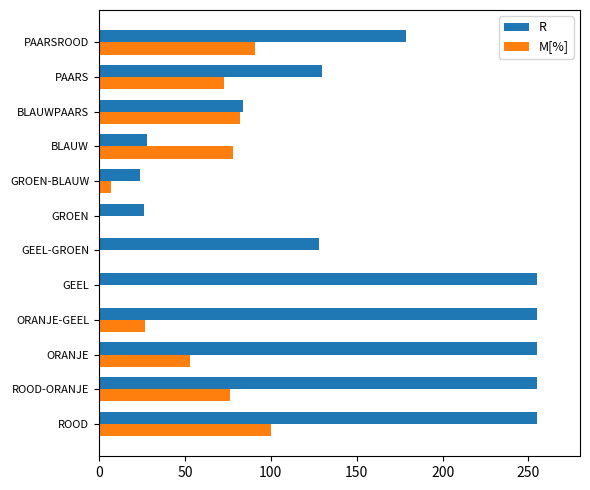

What is the maximum value for R?

255